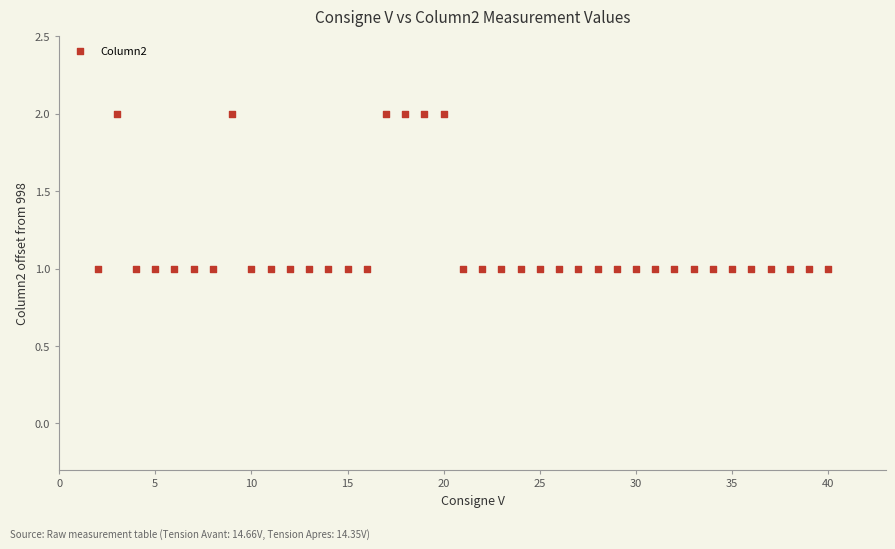

What is the range of X values (max minus min)?

38